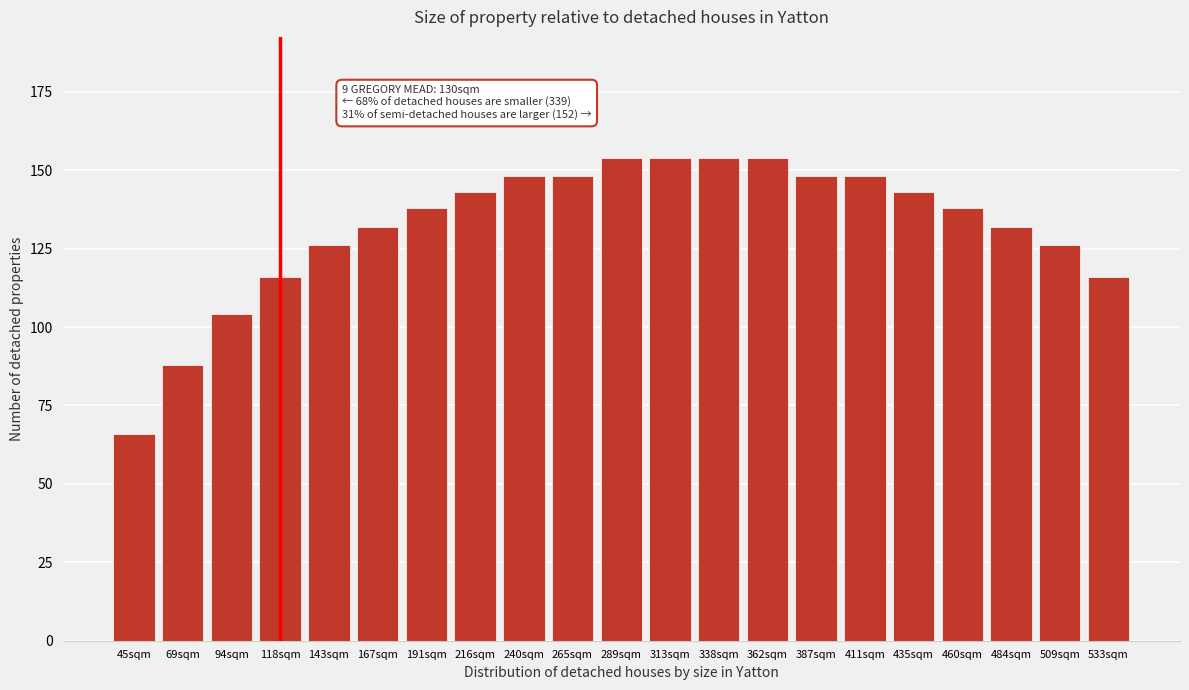

Reading left to right, what are all the values shown in this chart?

45sqm=66	69sqm=88	94sqm=104	118sqm=116	143sqm=126	167sqm=132	191sqm=138	216sqm=143	240sqm=148	265sqm=148	289sqm=154	313sqm=154	338sqm=154	362sqm=154	387sqm=148	411sqm=148	435sqm=143	460sqm=138	484sqm=132	509sqm=126	533sqm=116